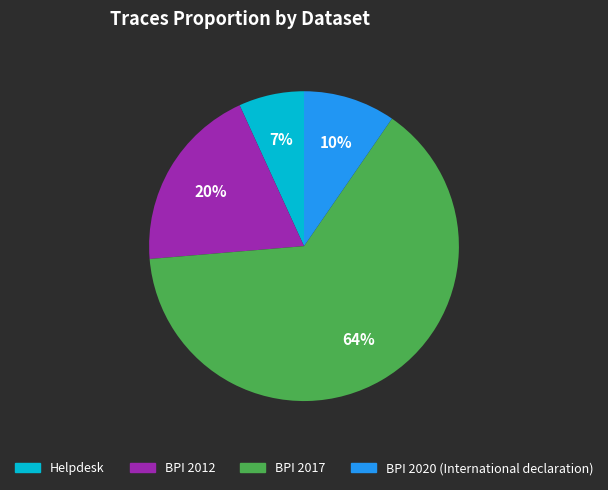

Which category has the biggest portion of the pie?

BPI 2017